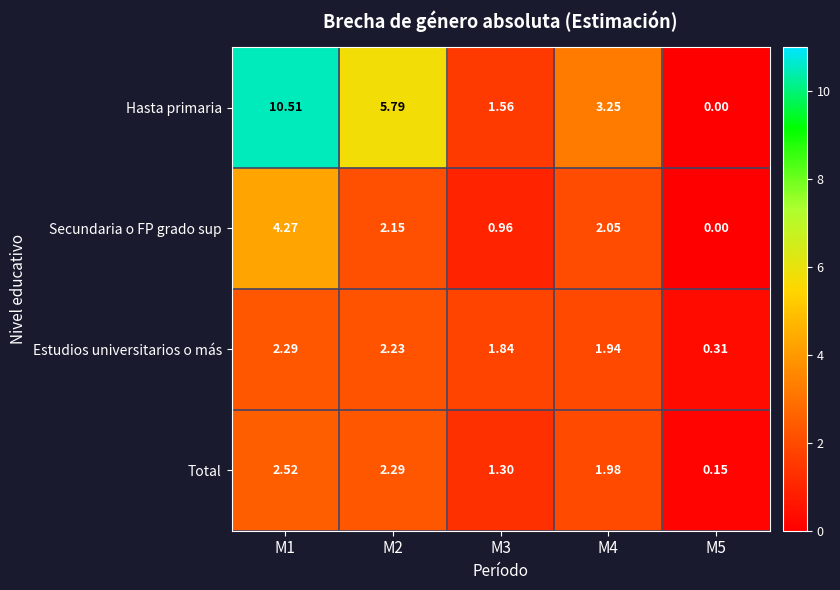

What is the maximum value shown in the chart?

10.5